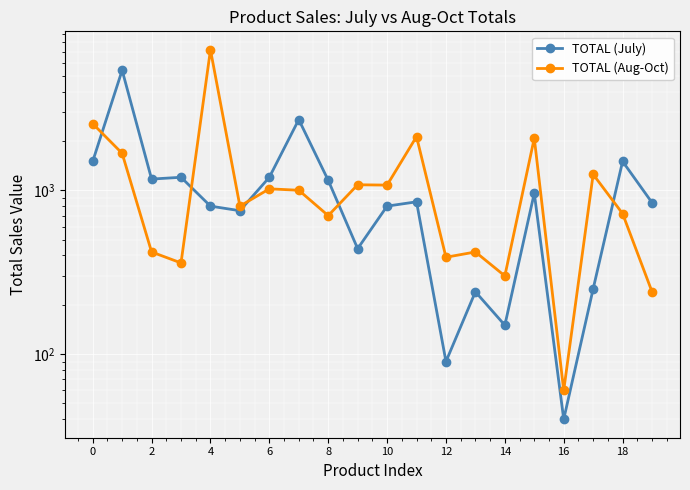

Which label corresponds to the smallest value in the chart?

16